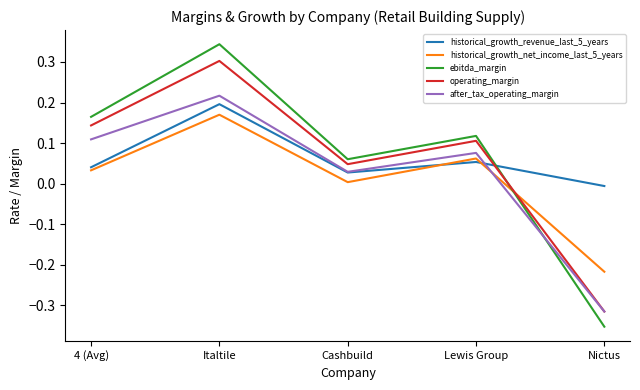

True or false: after_tax_operating_margin has a value of 0.1 at Lewis Group.

True